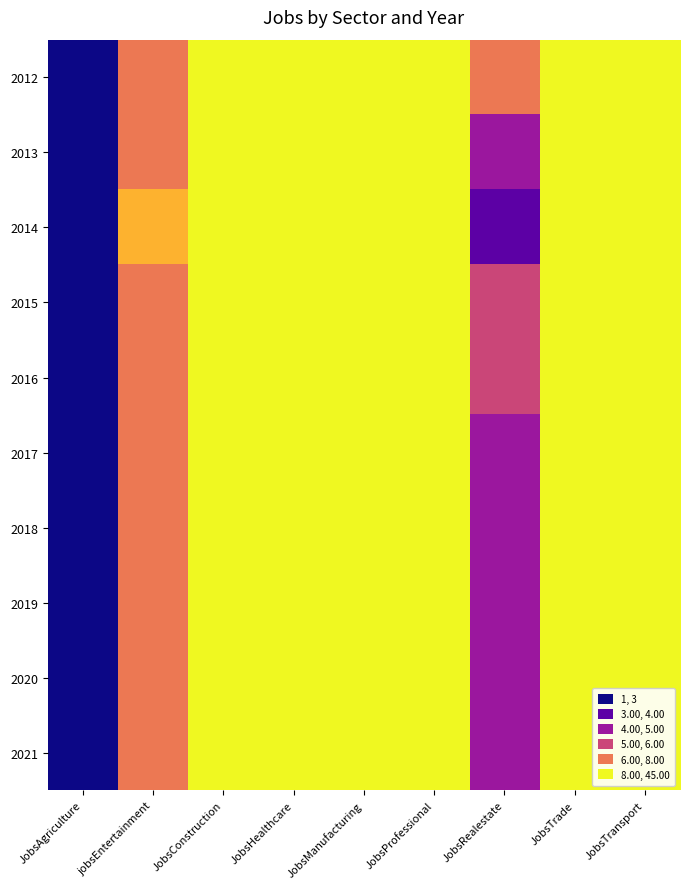

At how many categories does at least one series exceed 11?

6